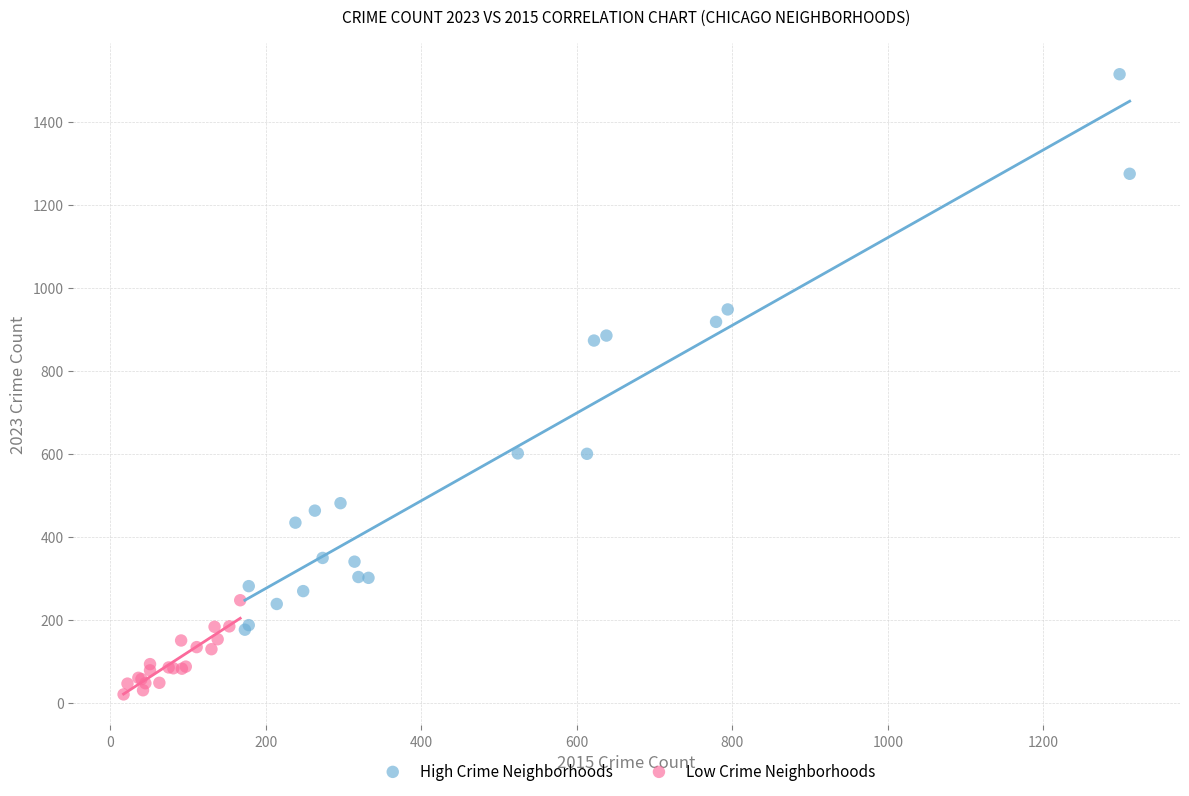

Which series has the largest Y range (max minus min)?

High Crime Neighborhoods